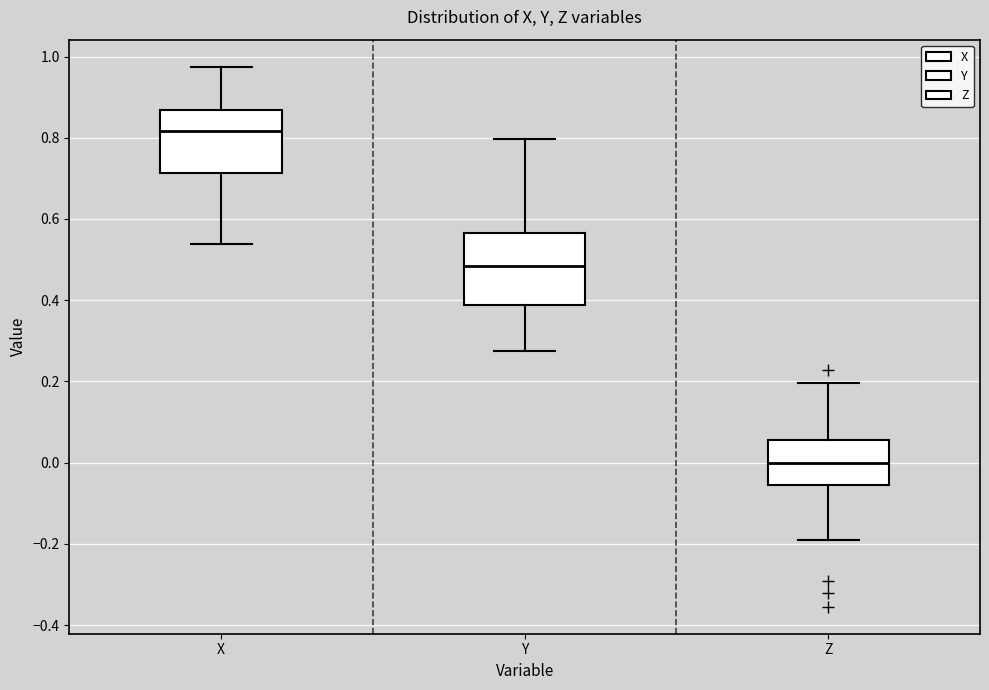

Which box's median line is the lowest?

Z